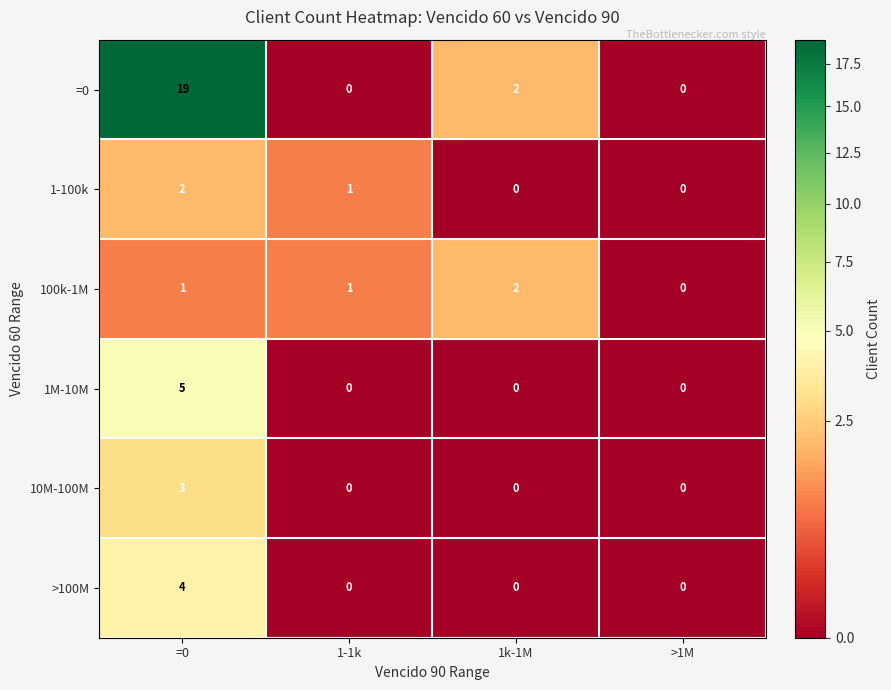

The value of >100M at >1M is -2. True or false?

False